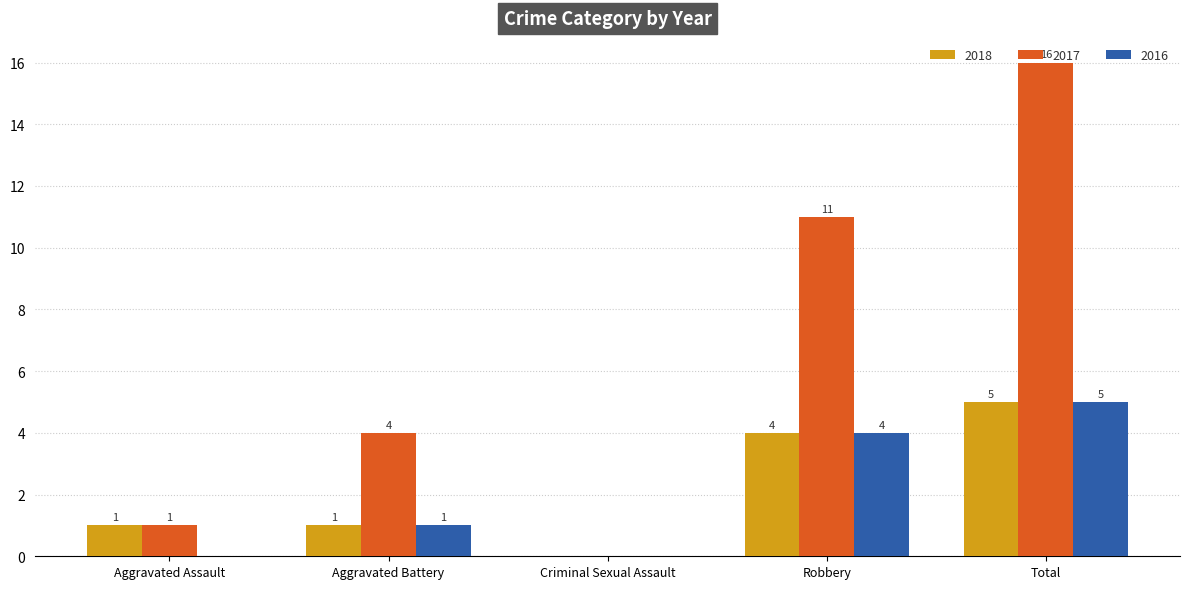

Which series has the largest total across all categories?

2017